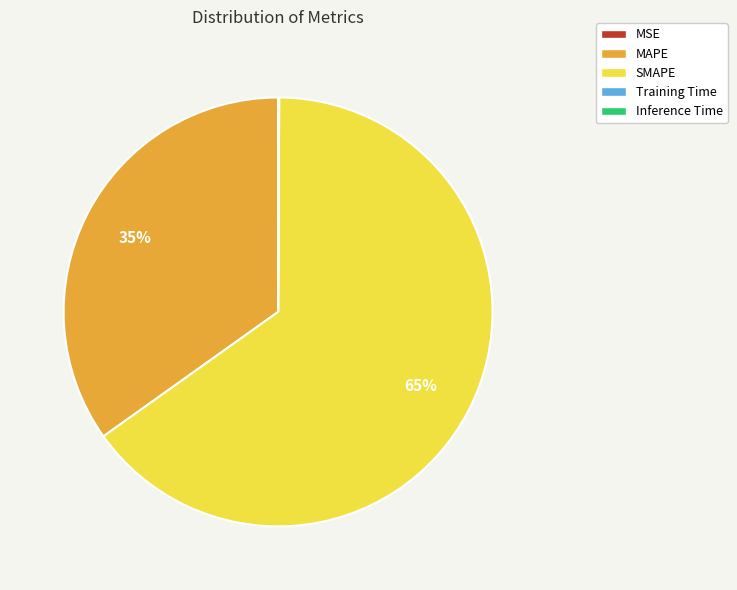

Which category has the biggest portion of the pie?

SMAPE